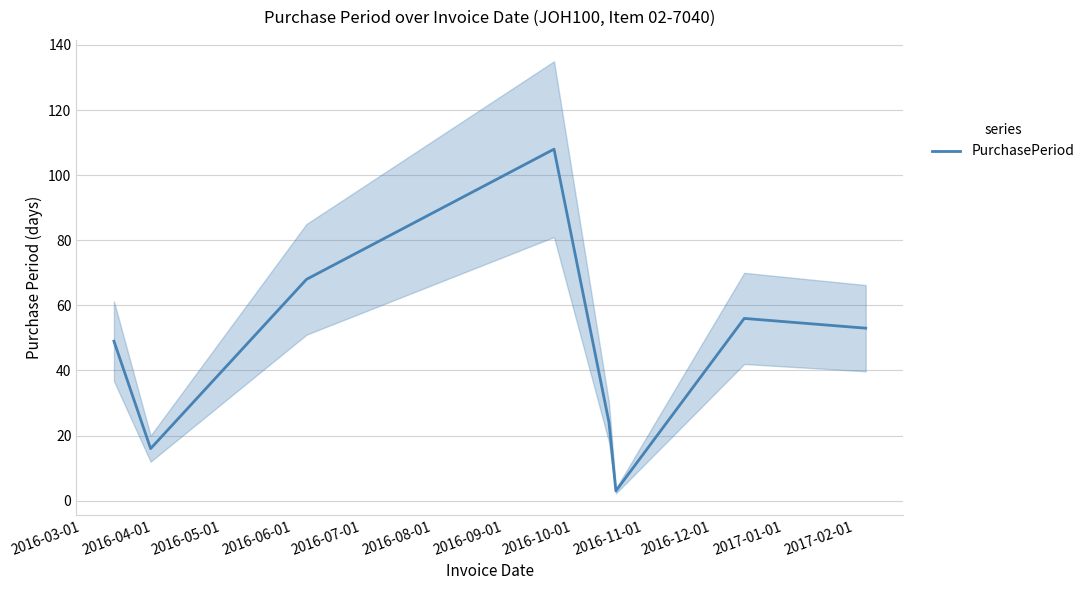

How many interior local valleys (lower than both neighbors) does the data have?

2